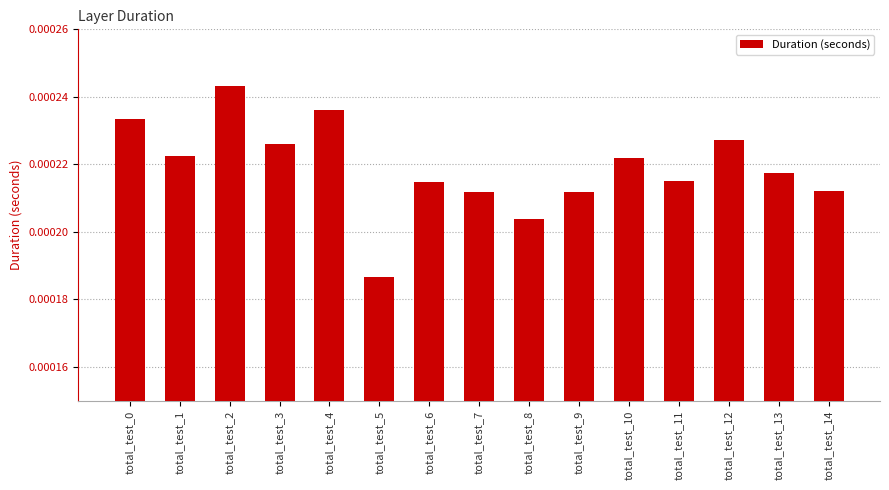

At which label is the value closest to 0?

total_test_5